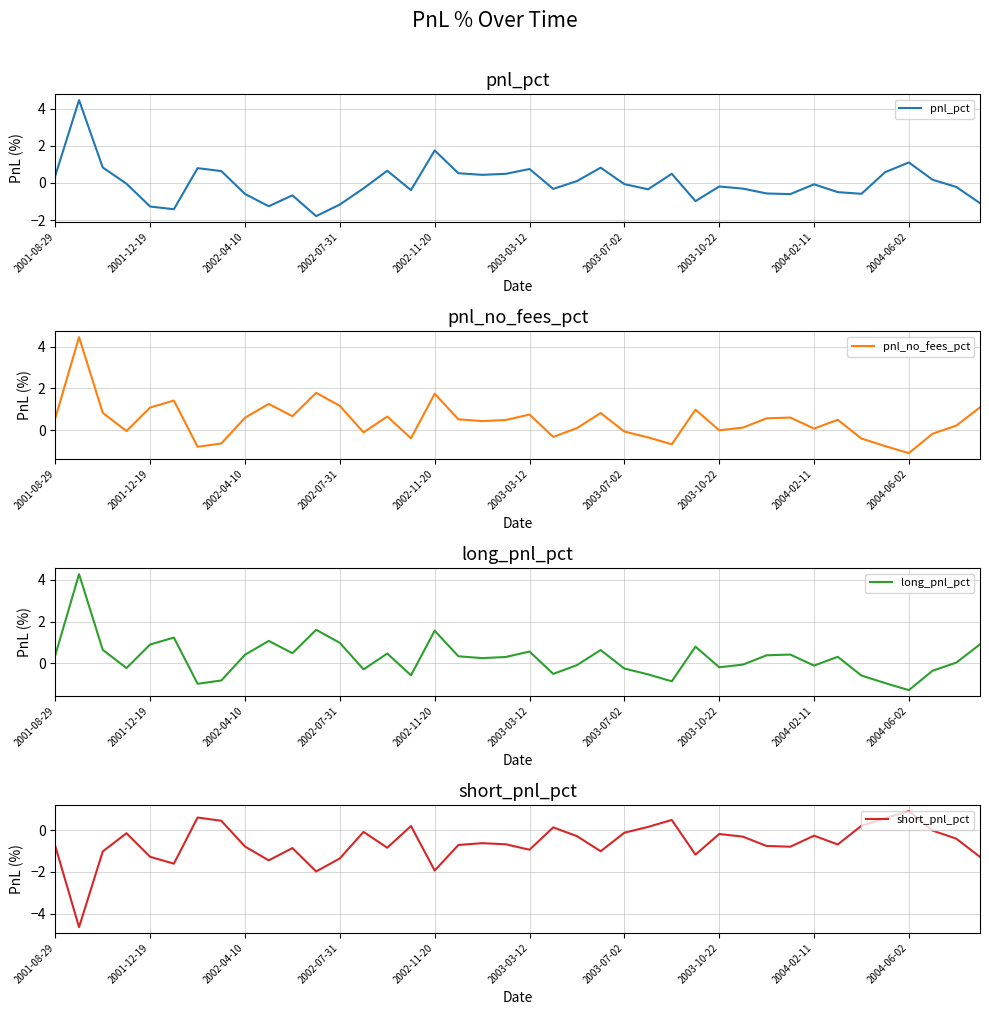

What are all the series names shown in the legend?

pnl_pct, pnl_no_fees_pct, long_pnl_pct, short_pnl_pct